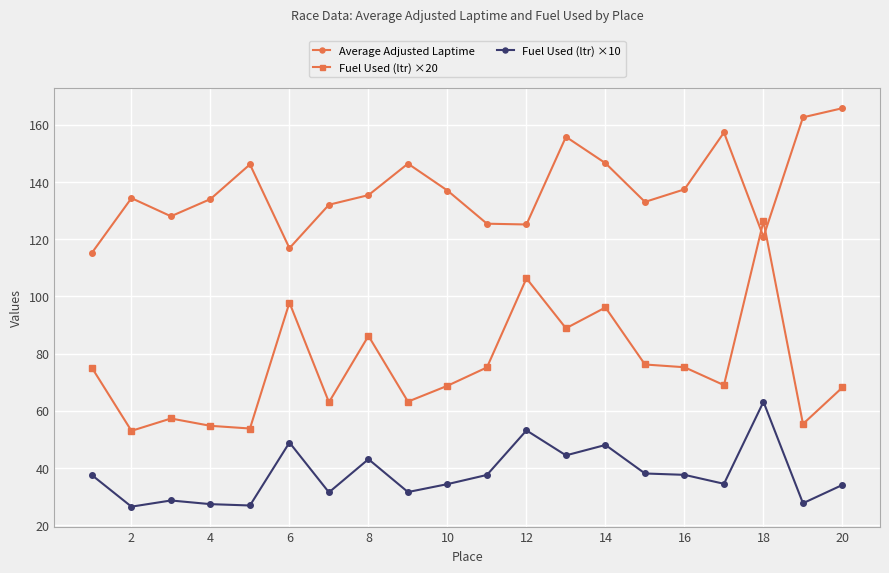

How many lines are shown in the chart?

3